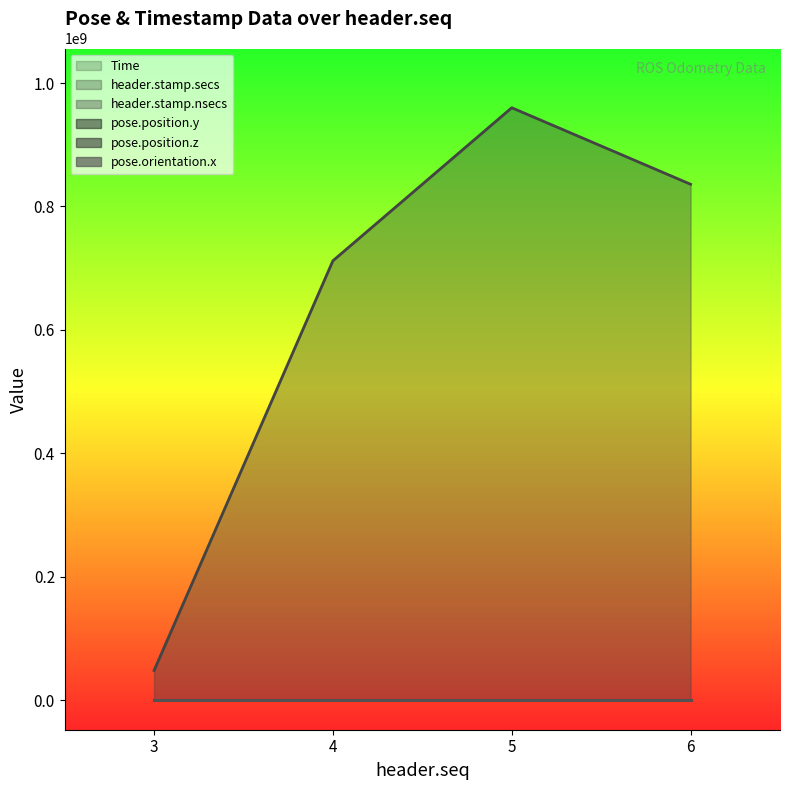

Read the header.stamp.secs value at 6.

337.0